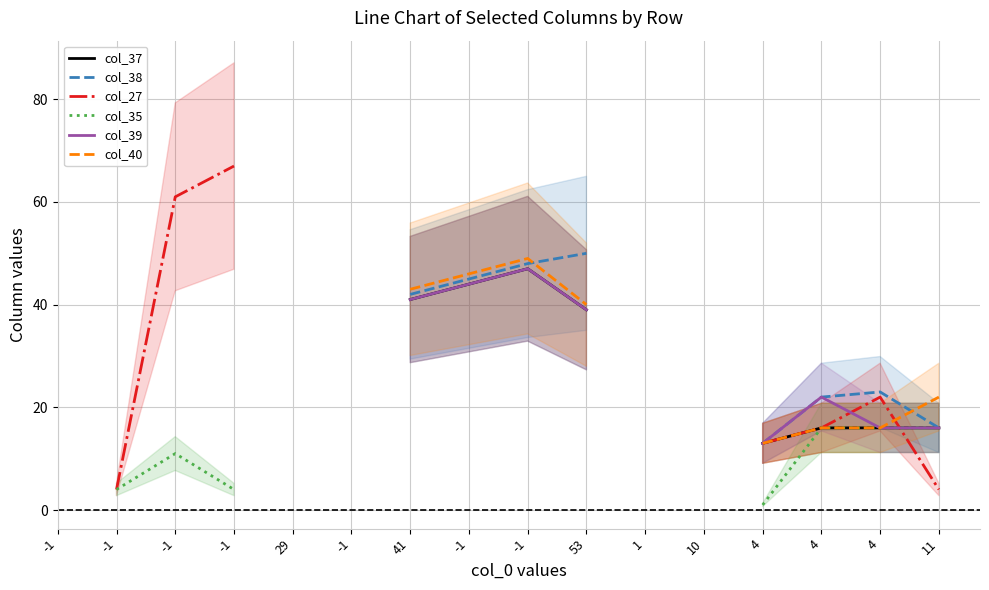

True or false: col_39 has a value of 16.0 at 4.

True